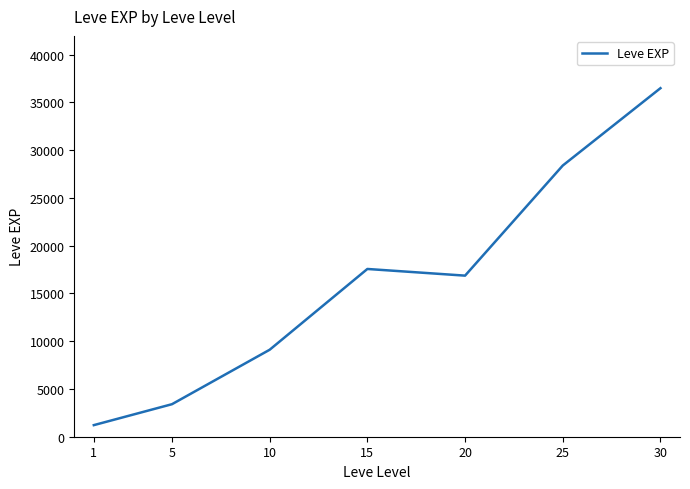

List the labels in order of value, smallest first.

1, 5, 10, 20, 15, 25, 30